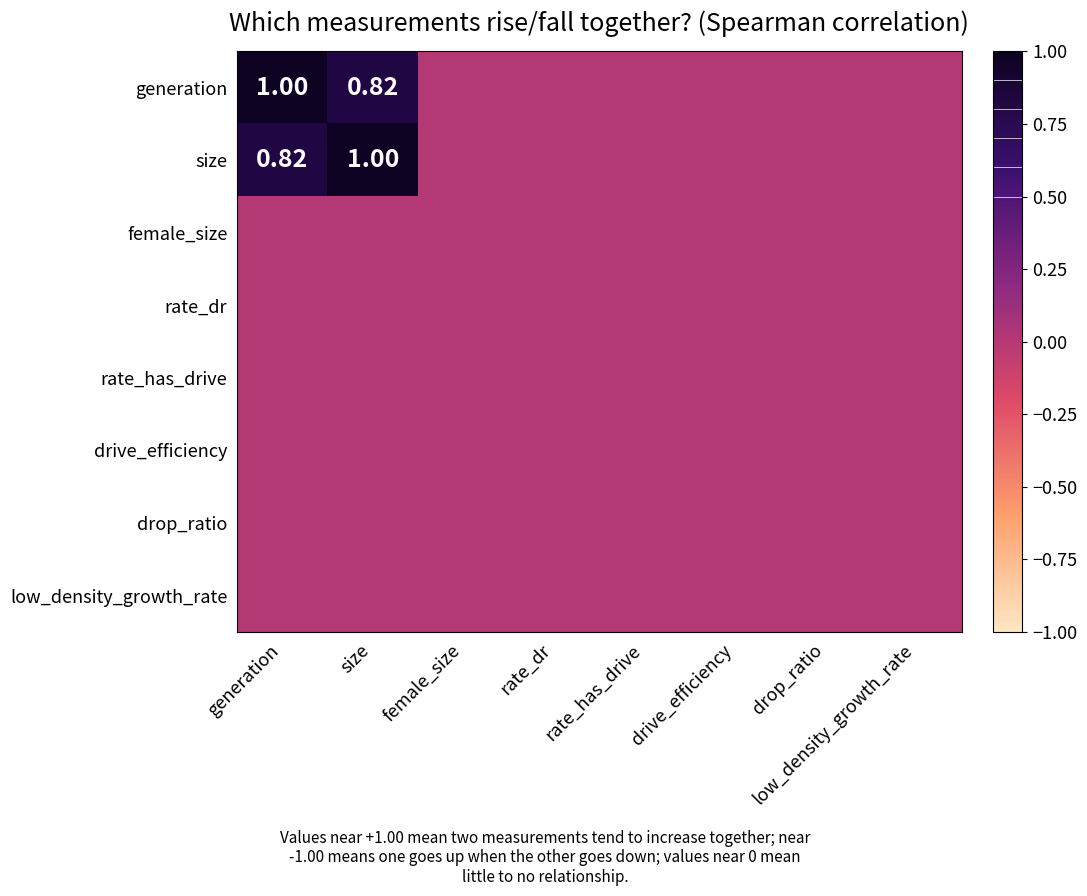

At which category does the chart reach its minimum across all series?

female_size